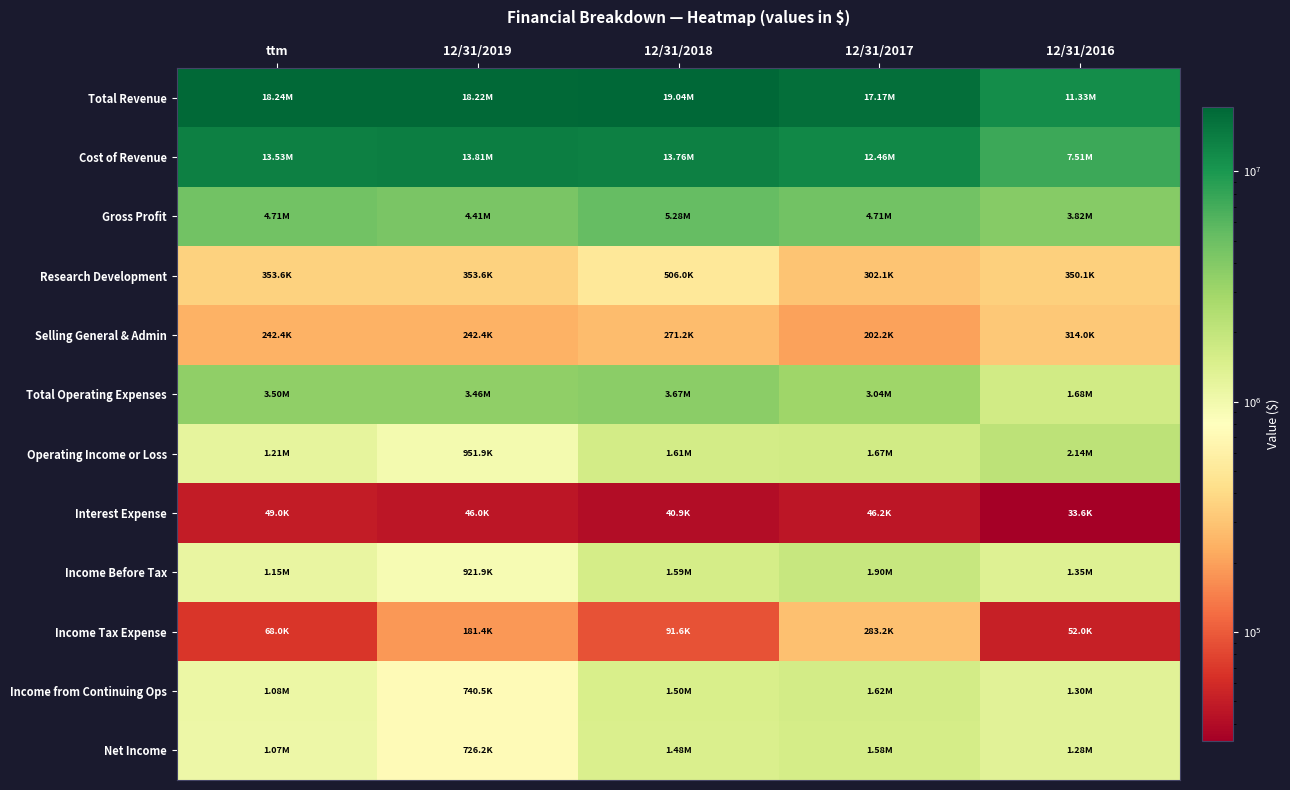

Which series has the largest range (max minus min)?

Total Revenue